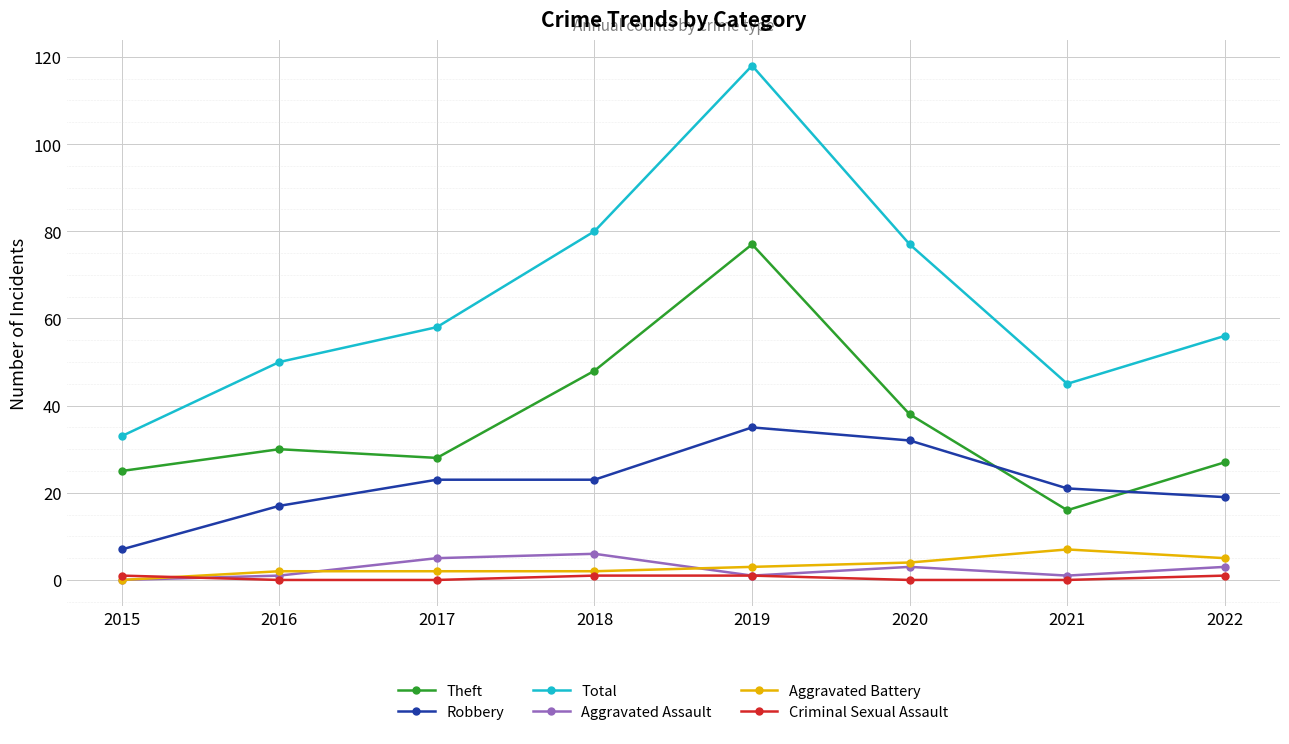

Which series changed the most between 2017 and 2021?

Total